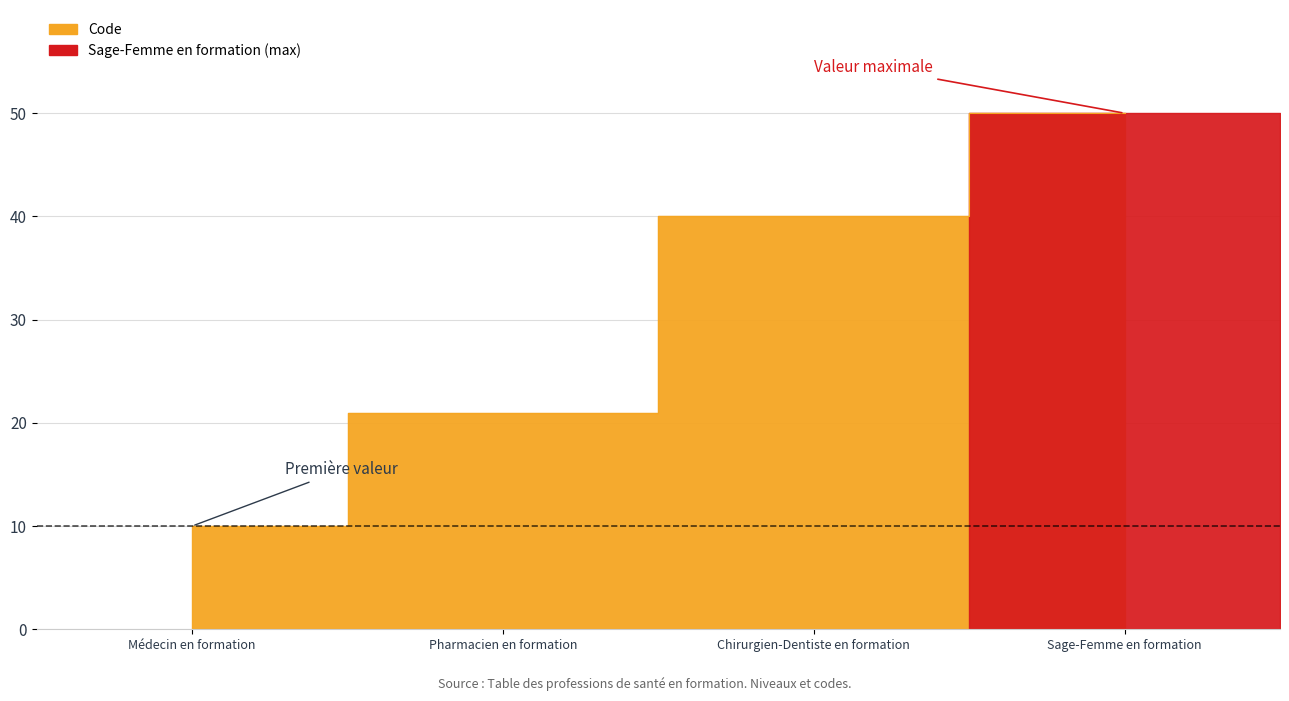

What is the sum of the values at Pharmacien en formation and Chirurgien-Dentiste en formation?

61